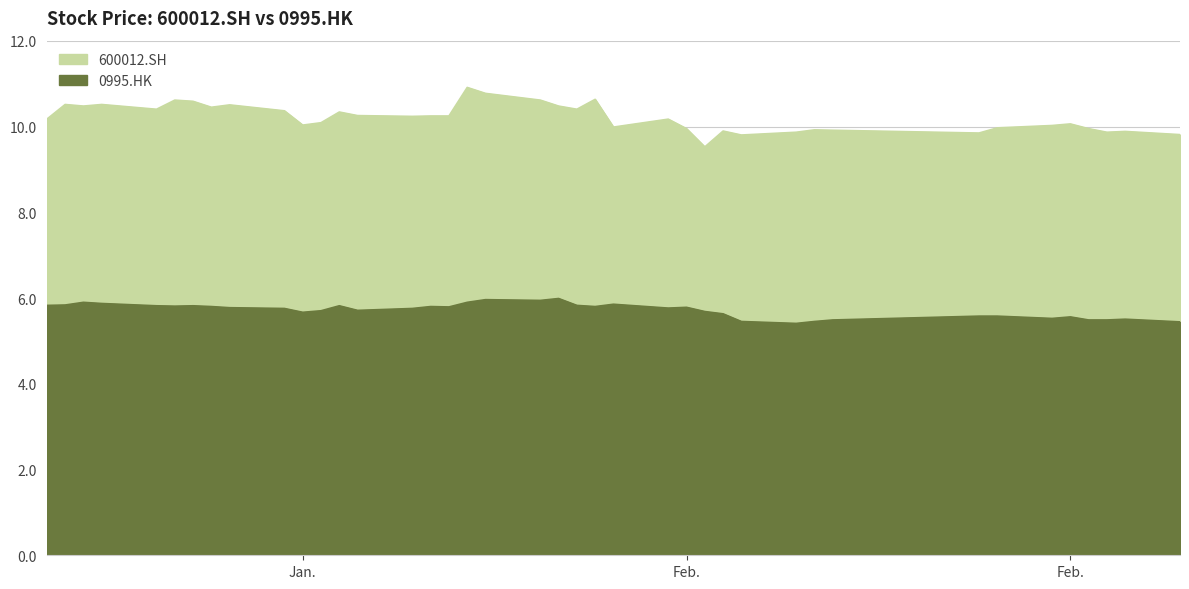

True or false: 0995.HK has a value of 5.5 at 2018-02-26.

True